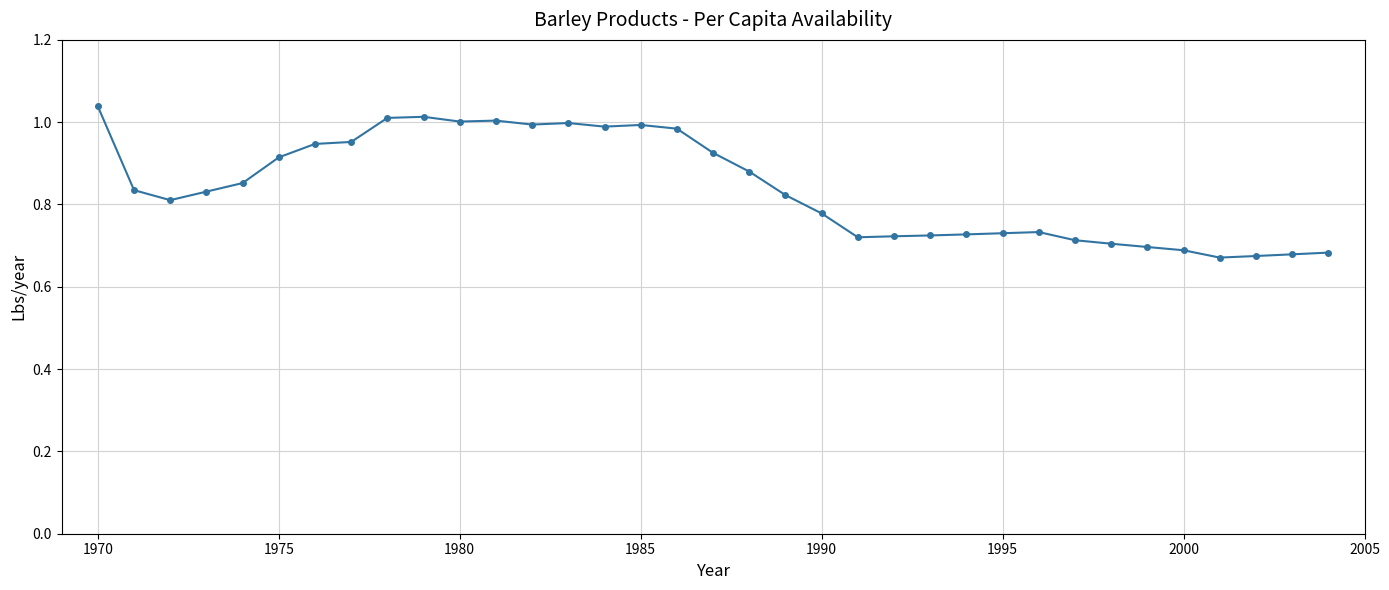

What is the difference between the maximum and minimum values?

0.4